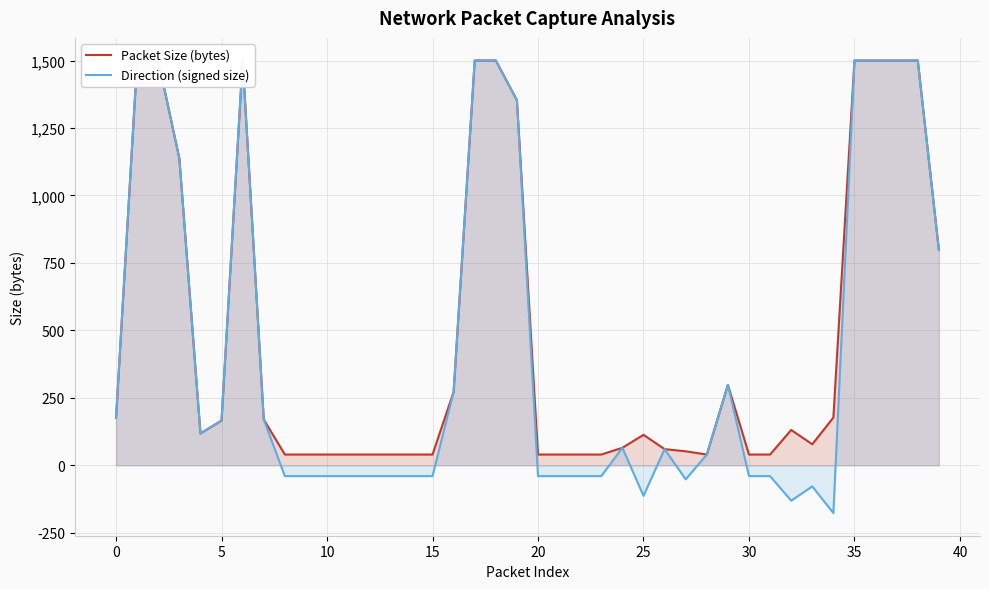

What are all the series names shown in the legend?

Packet Size (bytes), Direction (signed size)